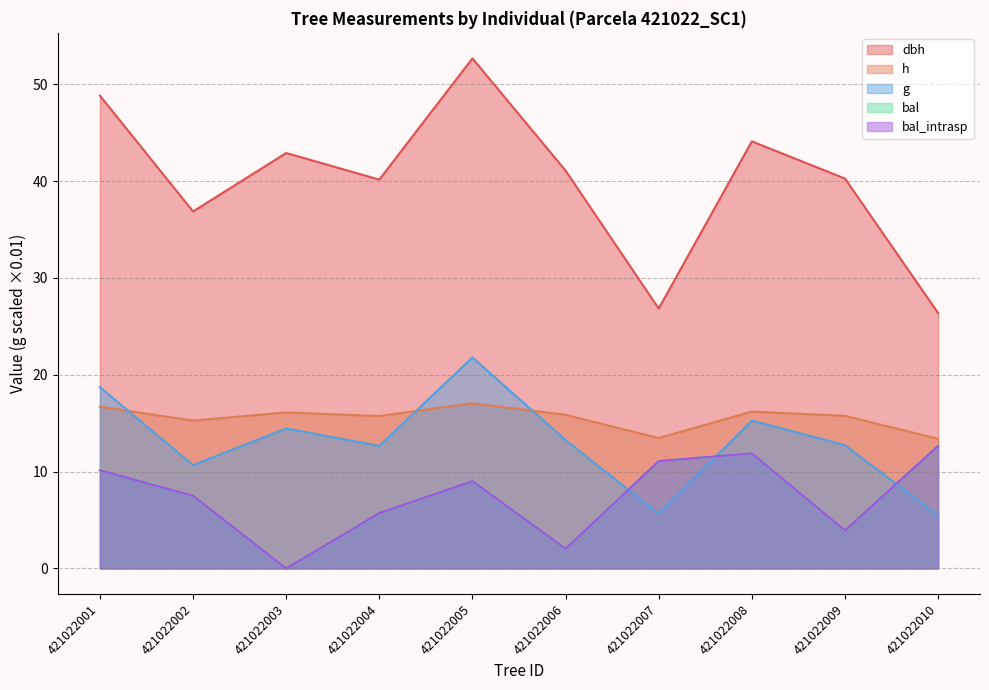

Does the chart display data point markers on the line(s)?

No